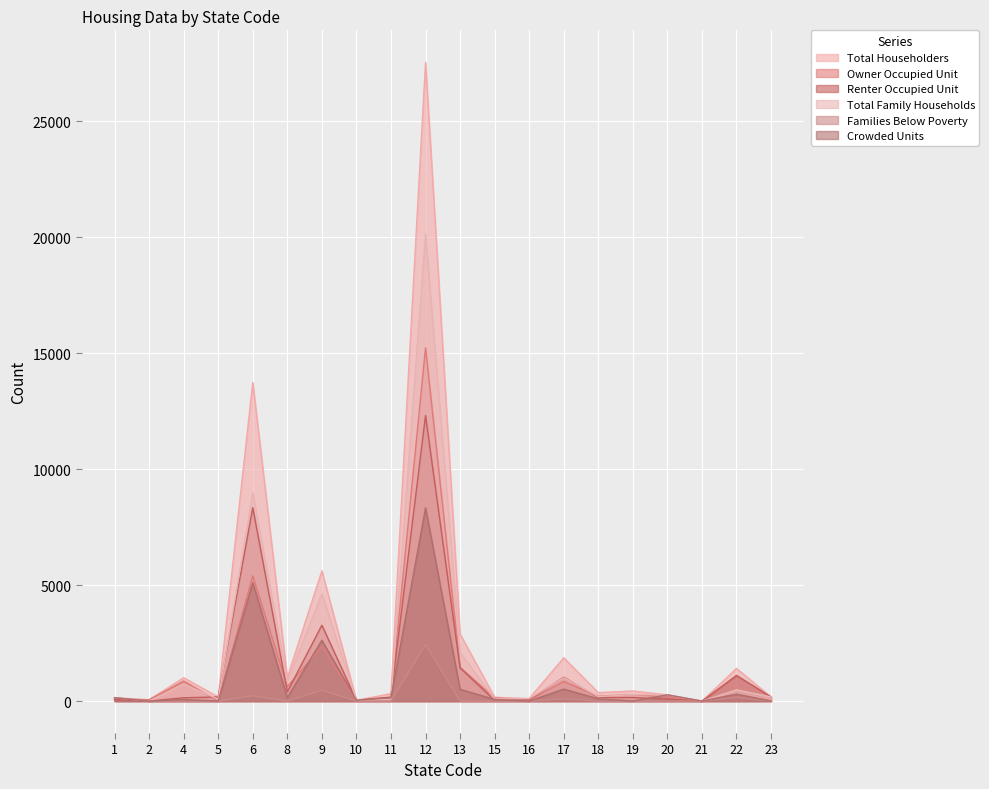

Where is the first local maximum for Total Householders?

4